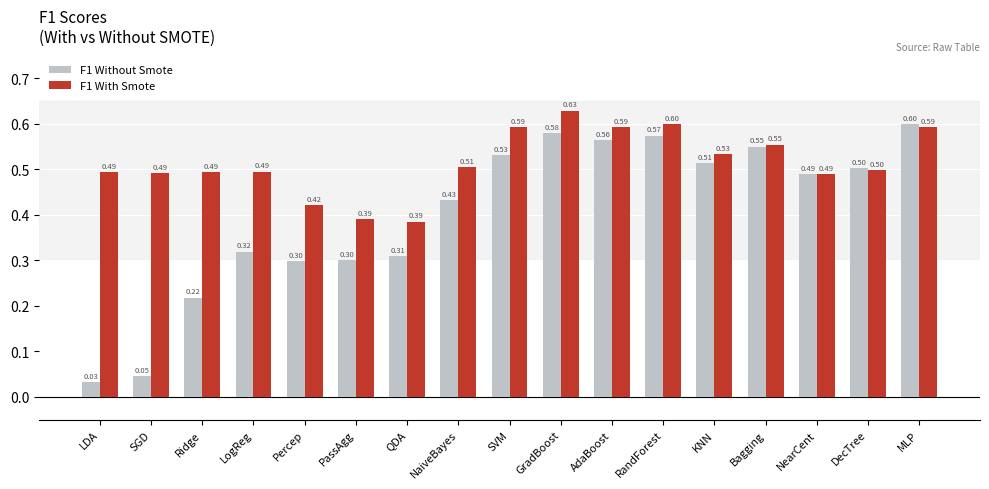

At which category does the chart reach its minimum across all series?

LDA